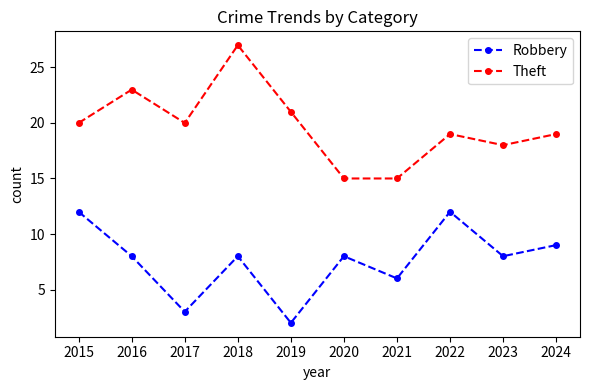

Is it true that Theft equals 20 at 2015?

True